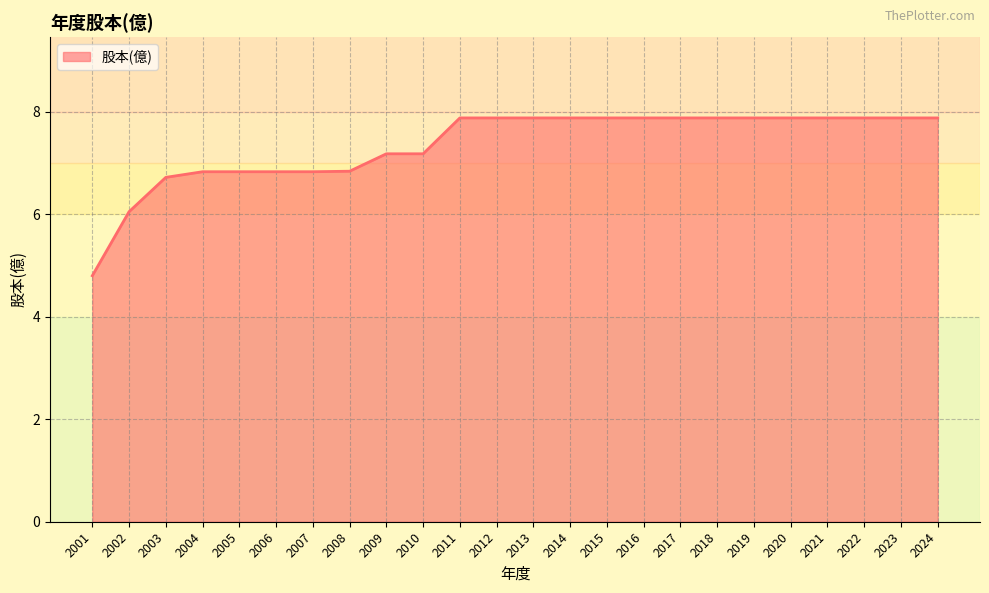

How many values are below 7?

8